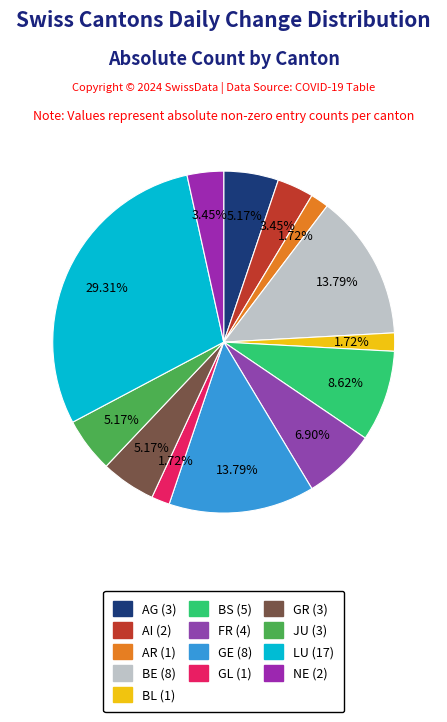

Does any single category account for the majority?

No